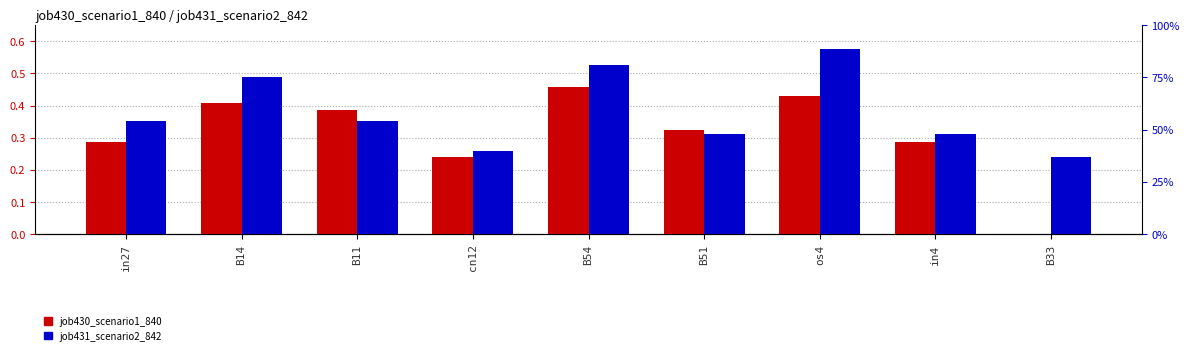

At which label does job430_scenario1_840 reach its minimum?

B33